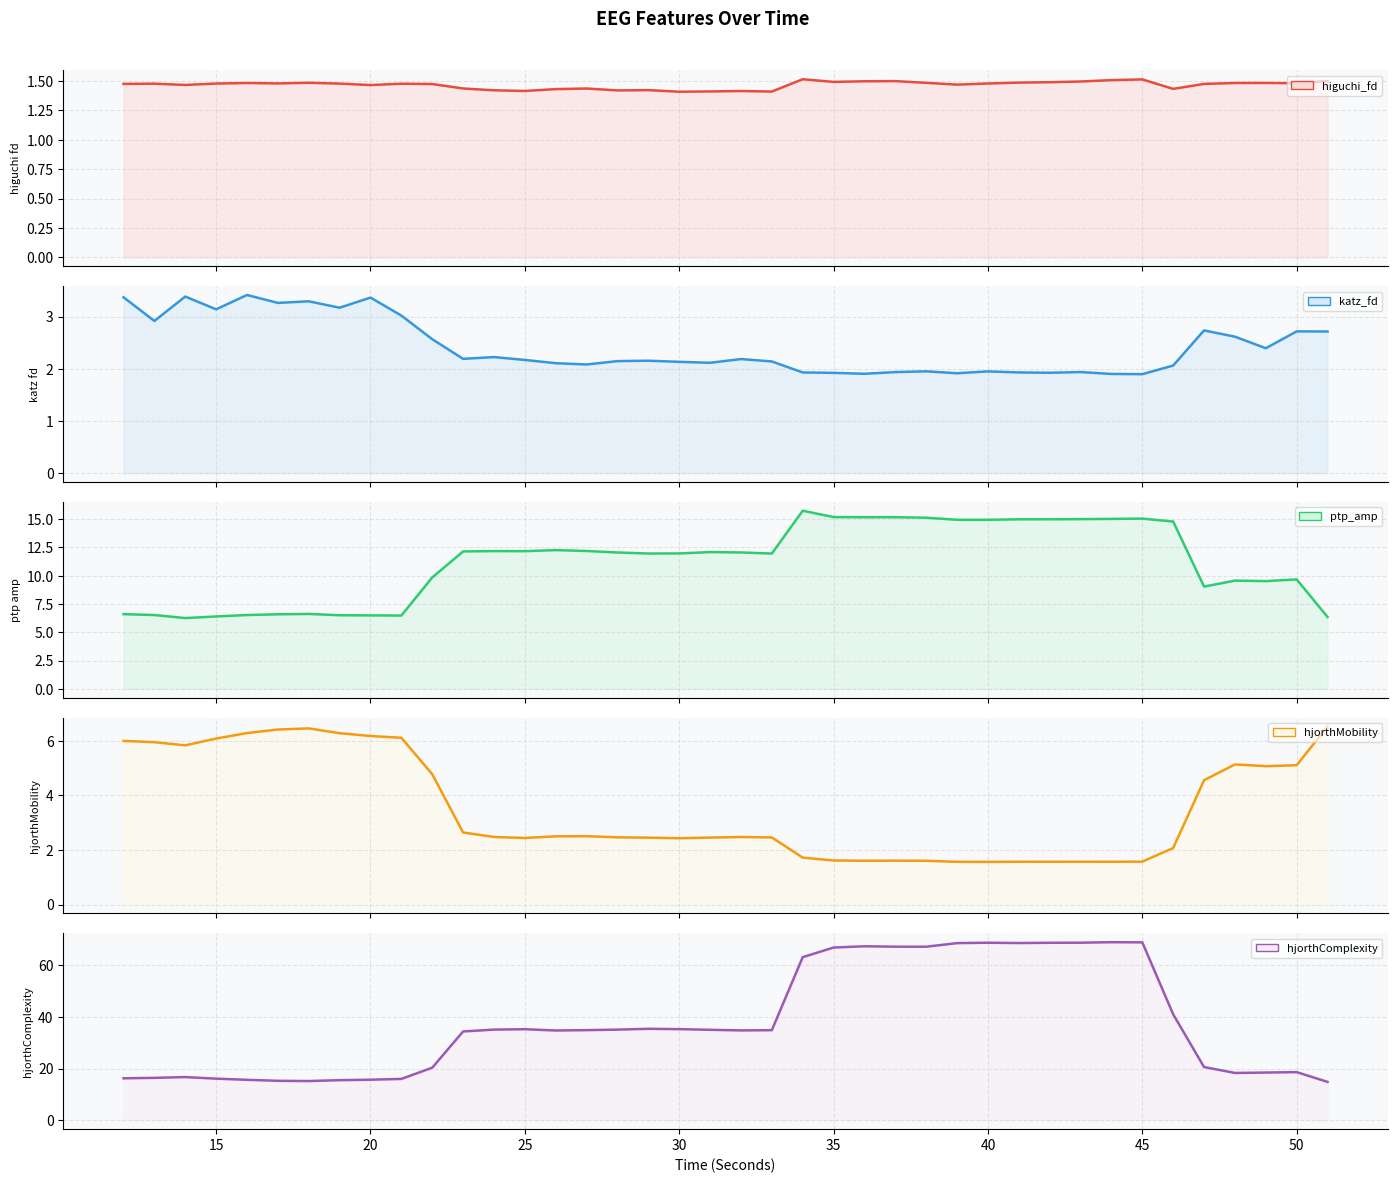

Is it true that ptp_amp_EEG equals 22.5 at 45?

False